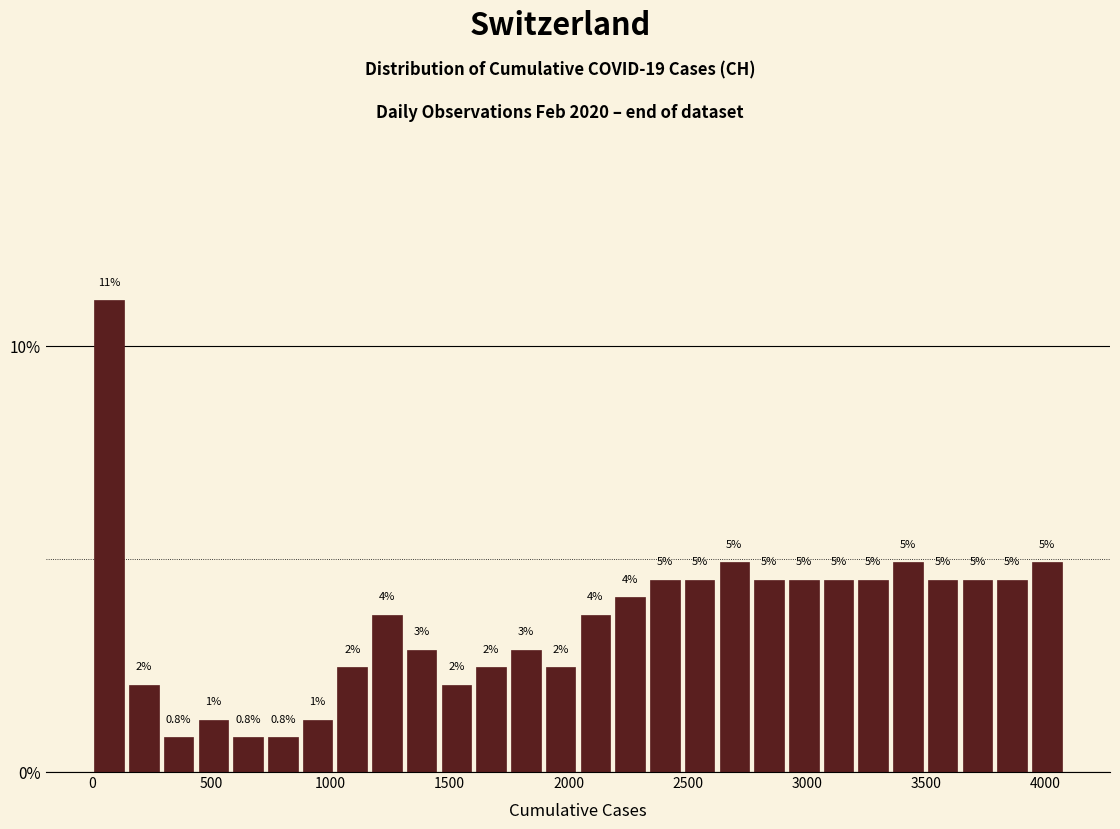

Around what value on the x-axis is the tallest bar? Give the approximate position of its centre, as read against the axis.

50